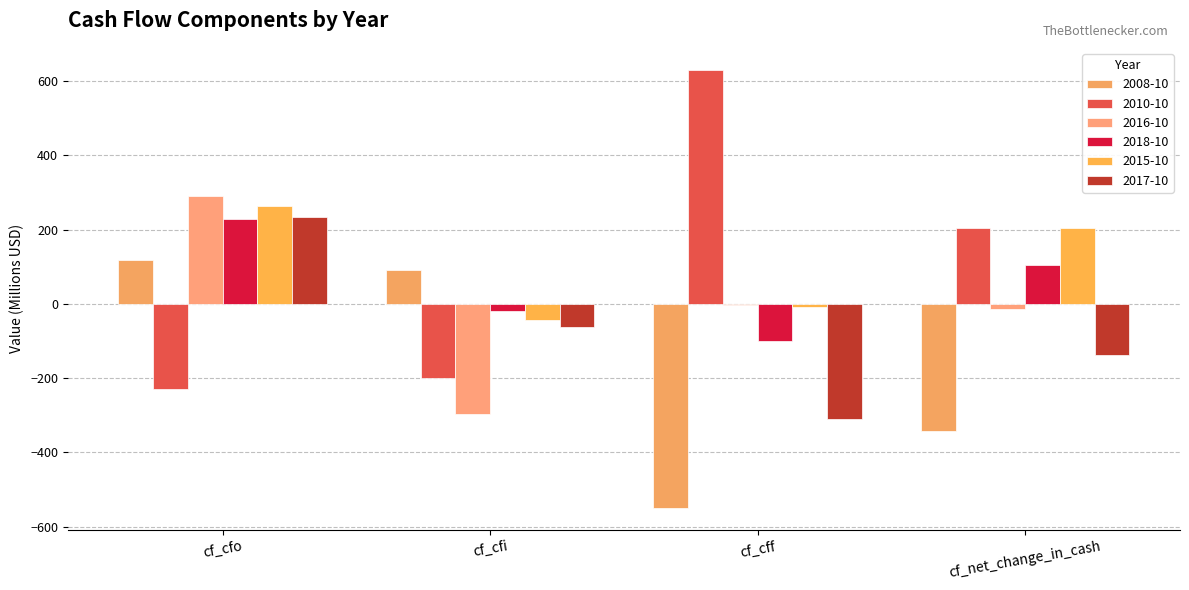

What is the label of the 4th bar from the left?

cf_net_change_in_cash